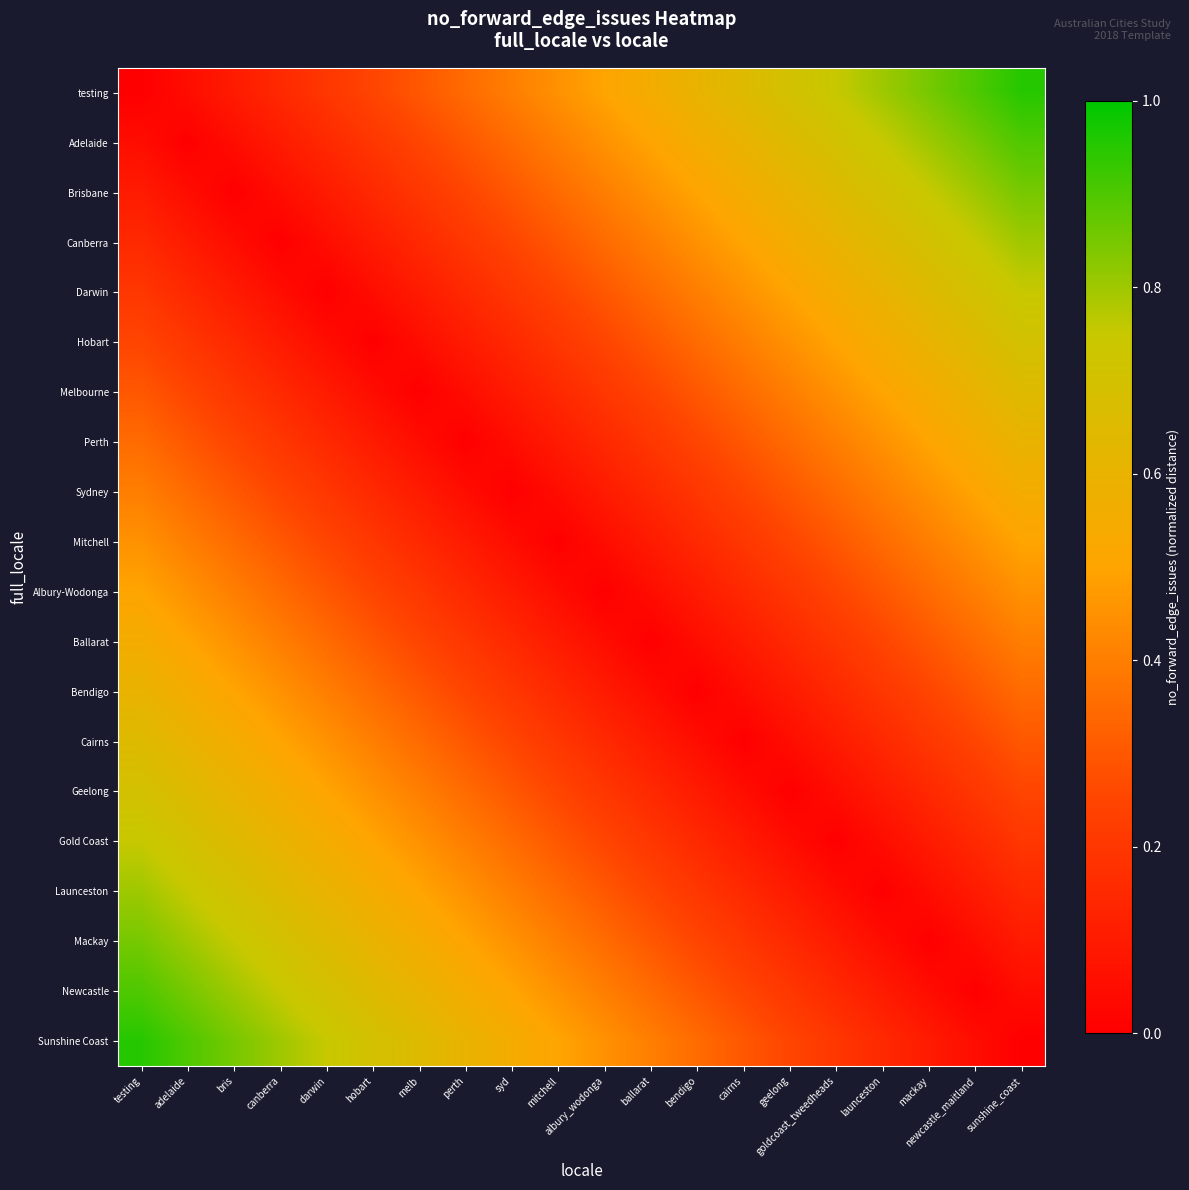

At which category is the sum across all series the highest?

testing